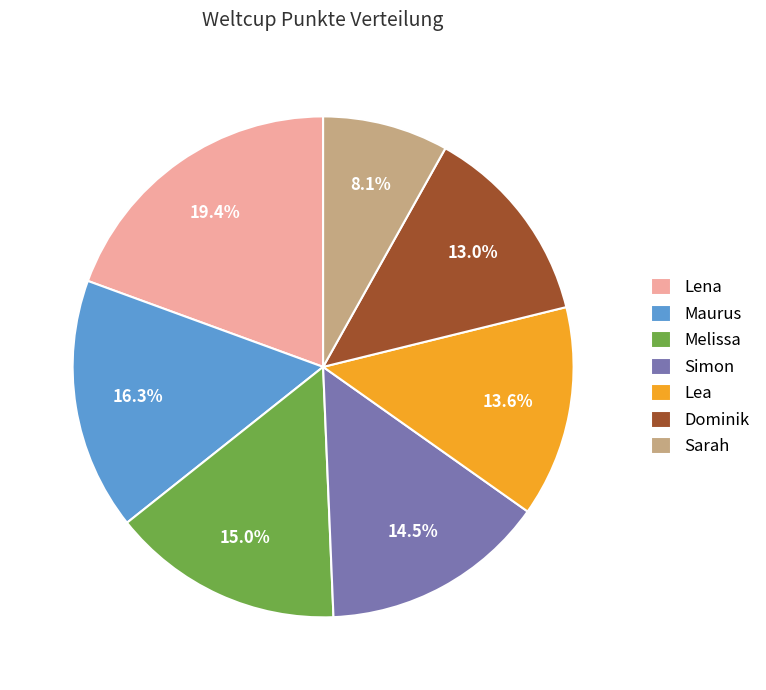

The Maurus slice represents 16% of the pie. True or false?

True